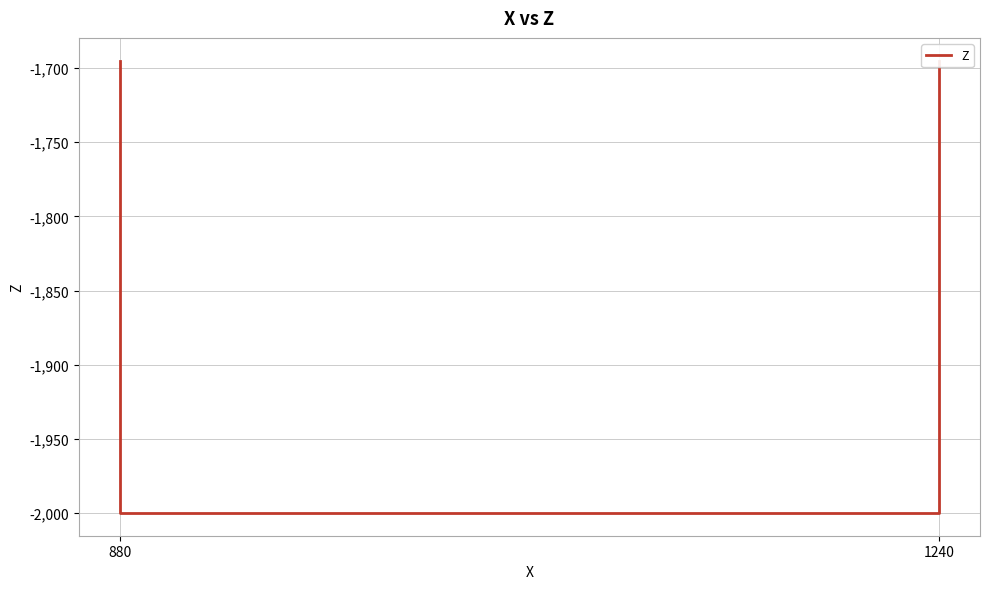

What is the greatest value displayed?

-1695